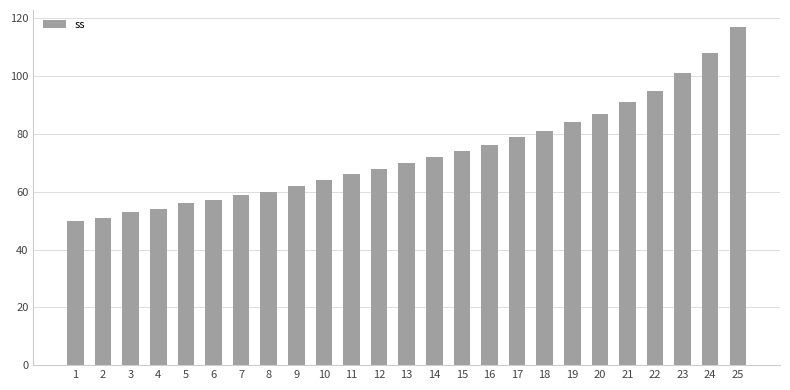

What is the change in value from 18 to 19?

+3